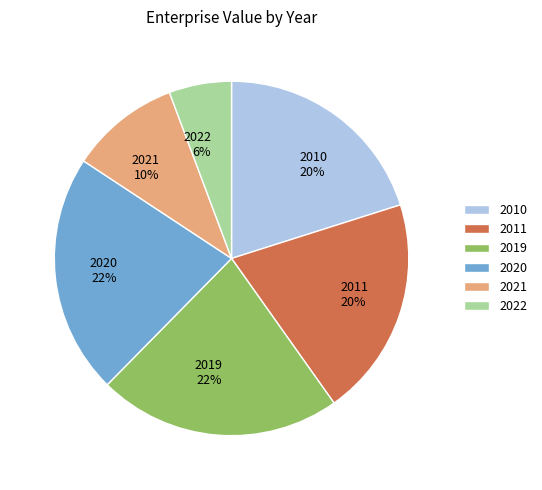

How many slices are in this pie chart?

6